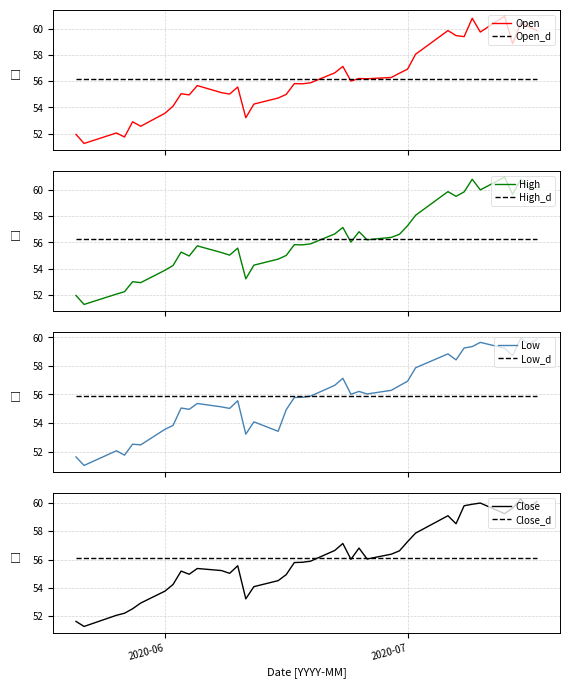

List the series in order of their peak value, highest first.

Open, High, Close, Low